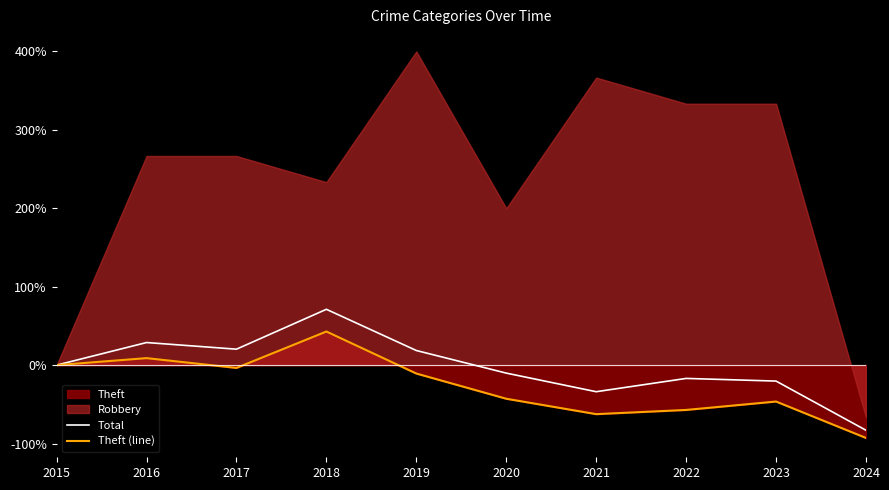

Does the chart display data point markers on the line(s)?

No